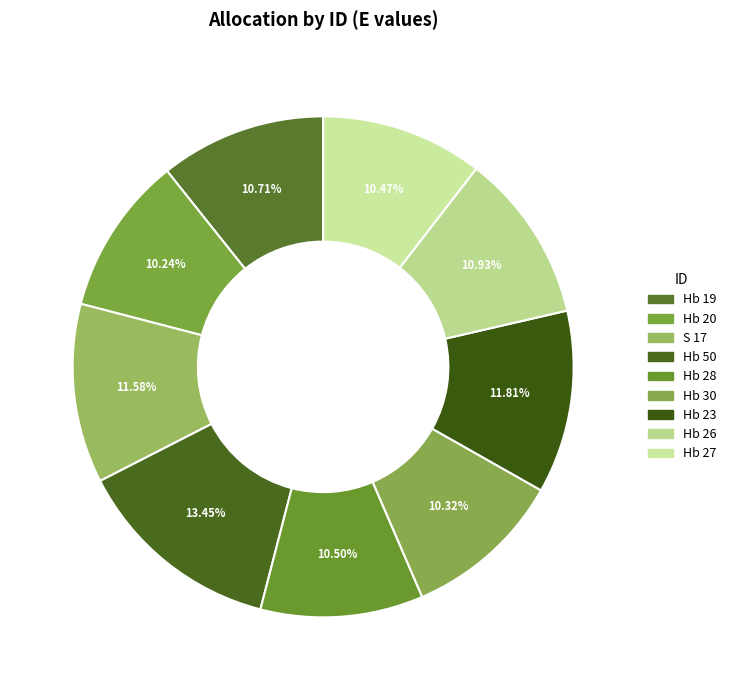

Which slice is the smallest?

Hb 20